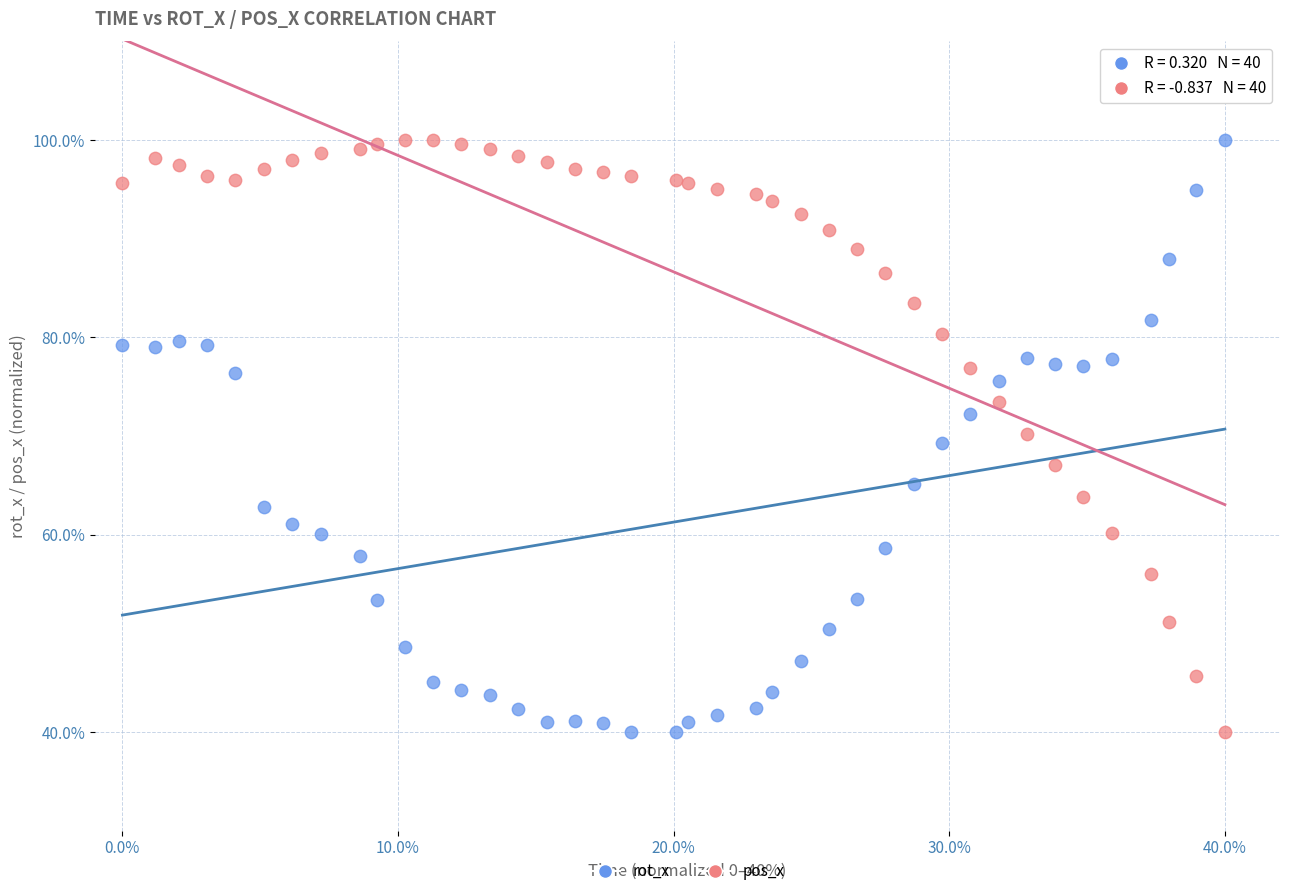

Across all data points, what is the range of Y values (max minus min)?

60.0